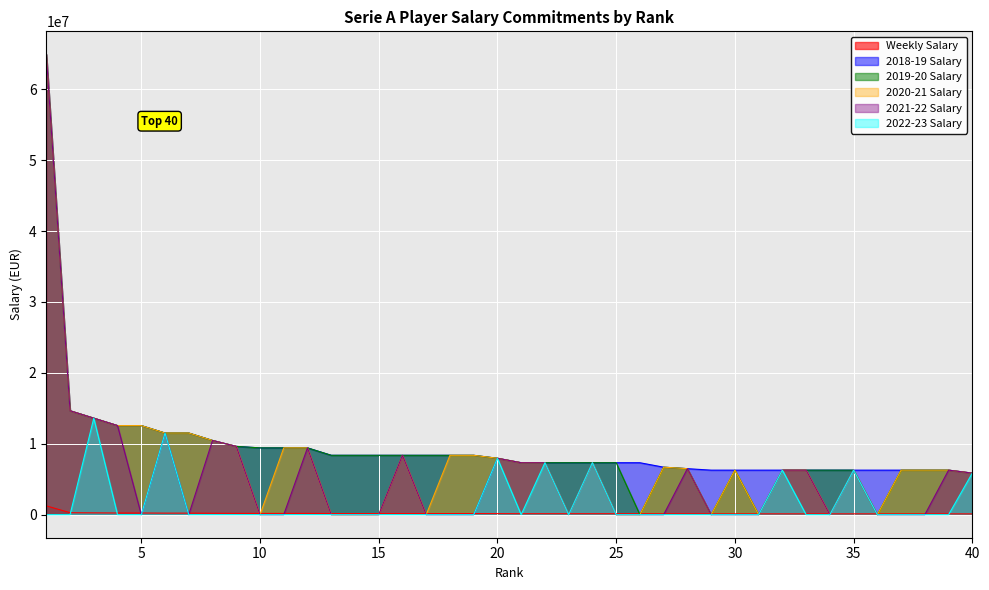

What are all the series names shown in the legend?

Weekly Salary, 2018-19 Salary, 2019-20 Salary, 2020-21 Salary, 2021-22 Salary, 2022-23 Salary